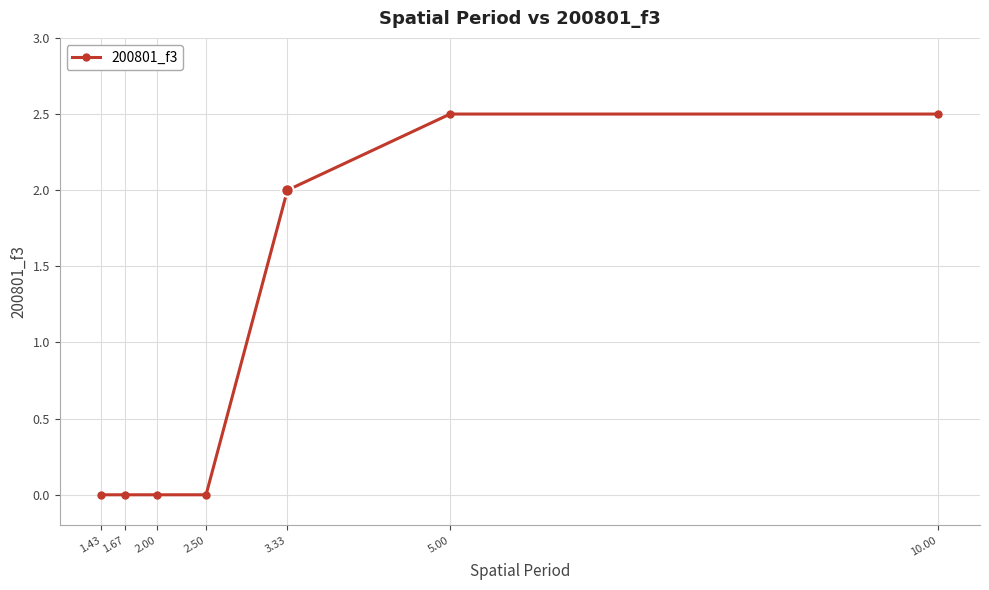

True or false: there are more than 2 points higher than both neighbors.

False